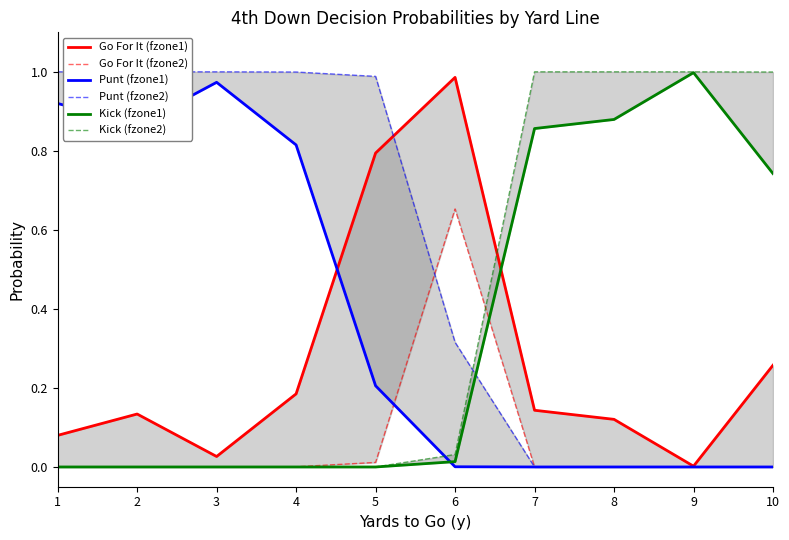

Read the Punt (fzone1) value at 4.

0.8